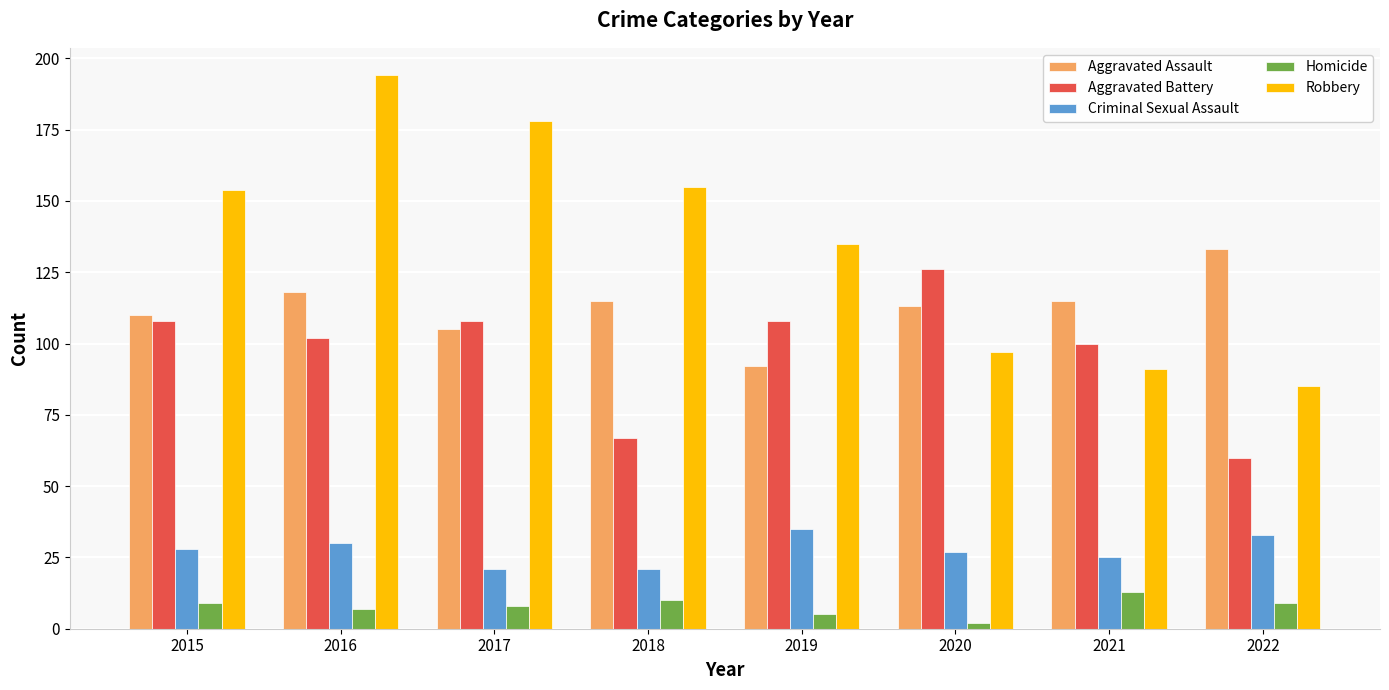

What are all the series names shown in the legend?

Aggravated Assault, Aggravated Battery, Criminal Sexual Assault, Homicide, Robbery